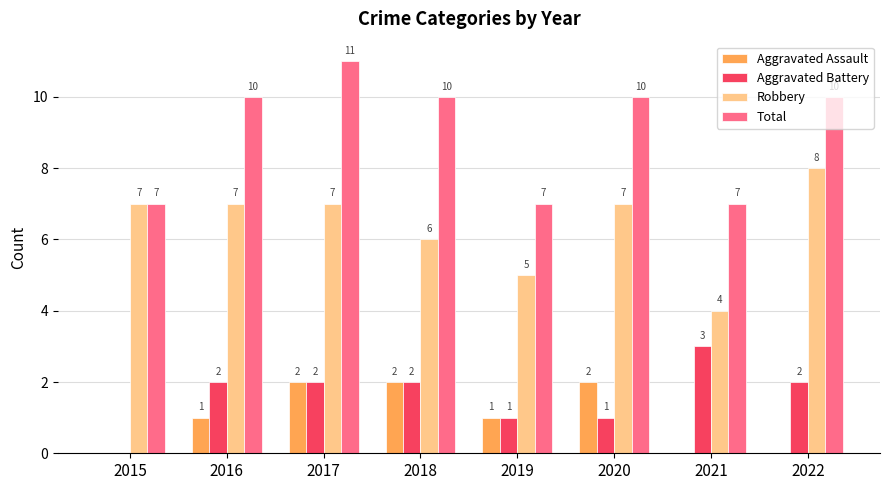

The value of Robbery at 2020 is 7. True or false?

True